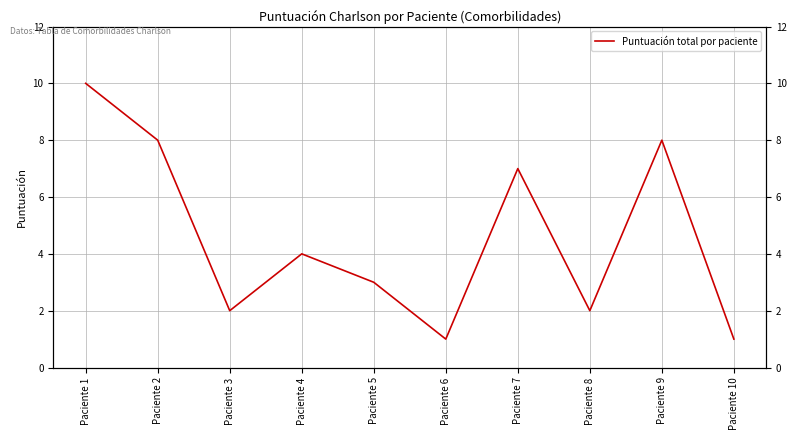

List the labels in order of value, smallest first.

Paciente 6, Paciente 10, Paciente 3, Paciente 8, Paciente 5, Paciente 4, Paciente 7, Paciente 2, Paciente 9, Paciente 1